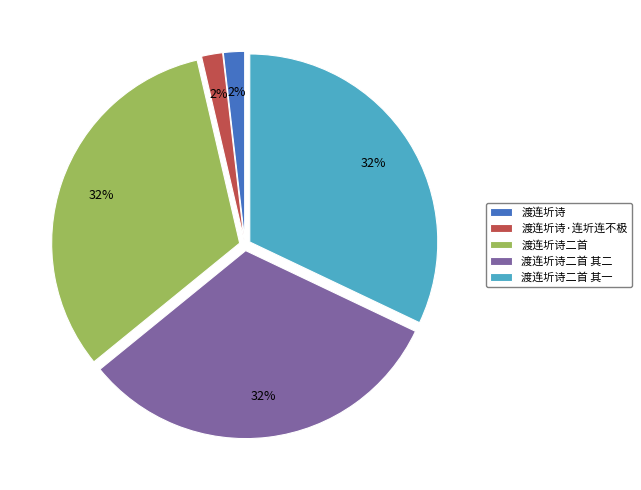

To the nearest percent, what is the average slice percentage?

20%